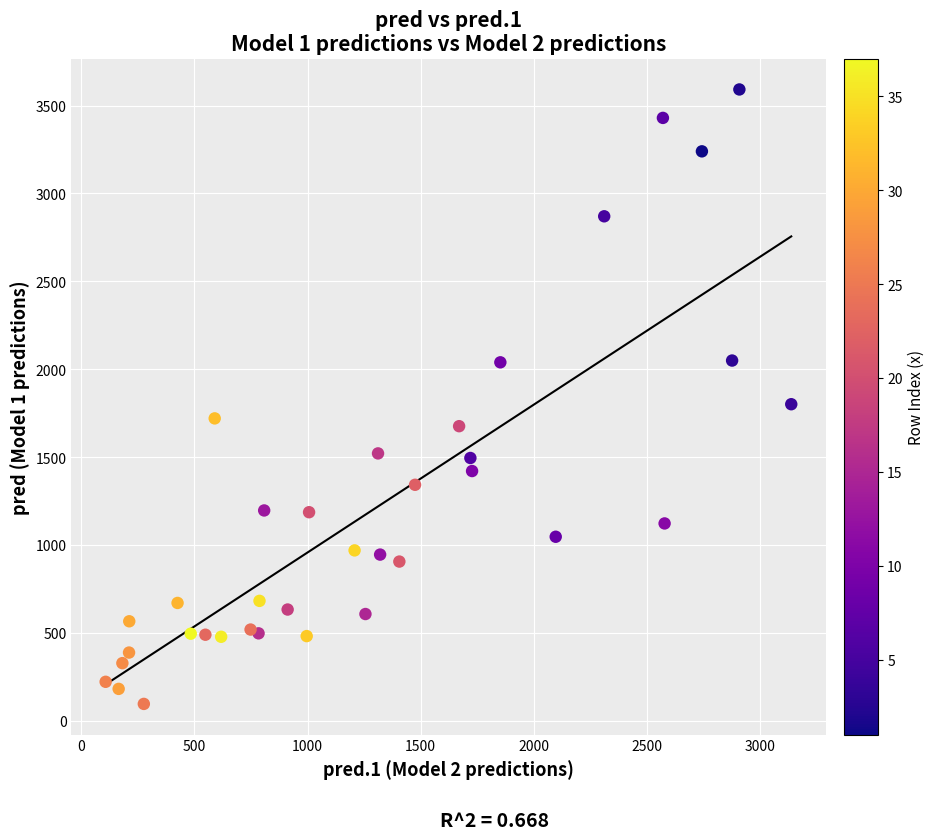

What is the range of X values (max minus min)?

3030.7